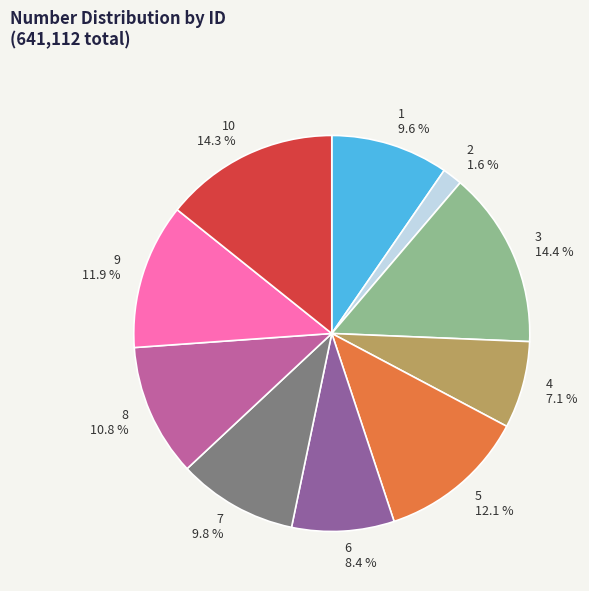

How many slices are in this pie chart?

10